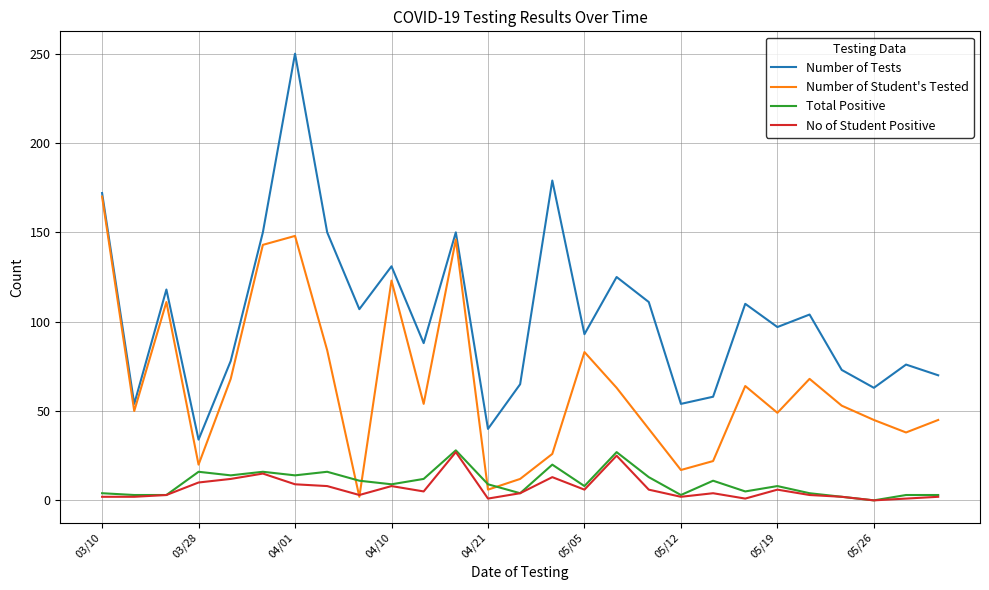

True or false: Number of Student's Tested has more than 2 interior local peaks.

True